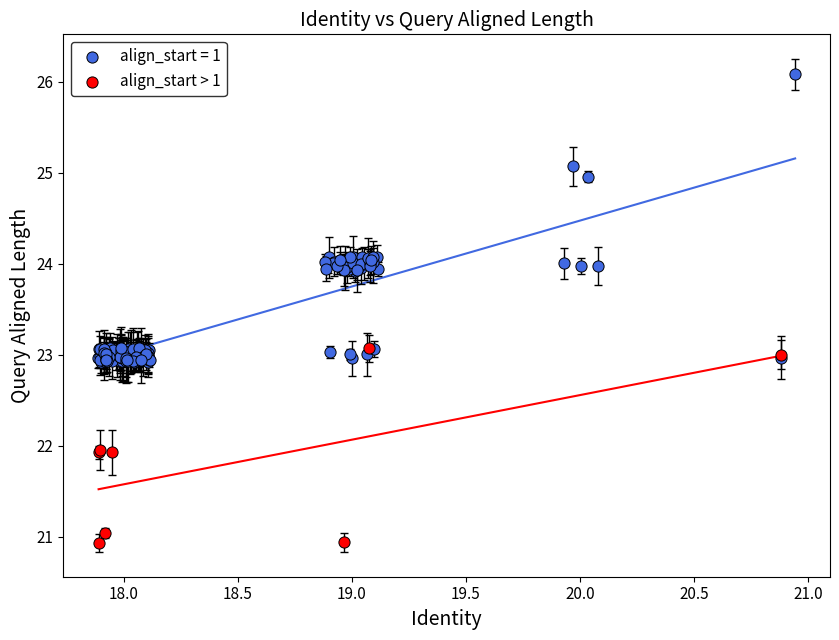

Which series has the largest Y range (max minus min)?

align_start = 1